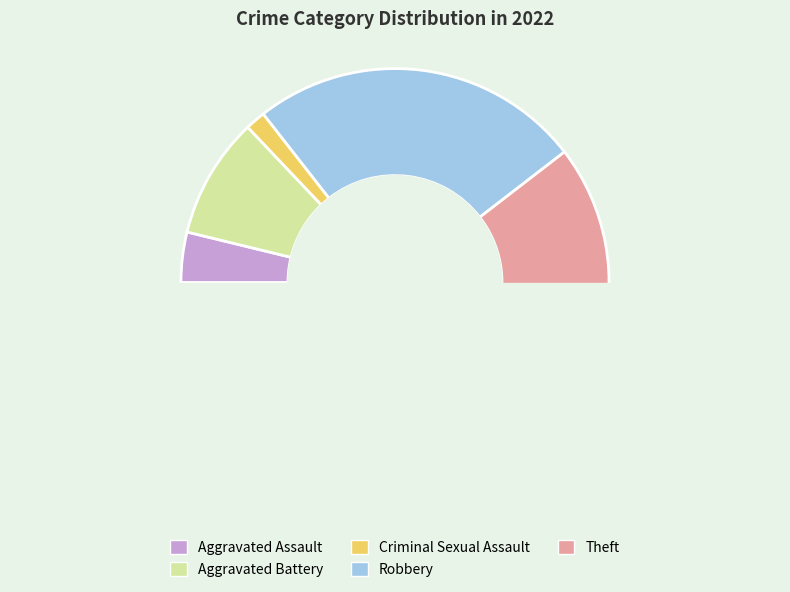

To the nearest percent, what percentage of the pie is Criminal Sexual Assault?

2%